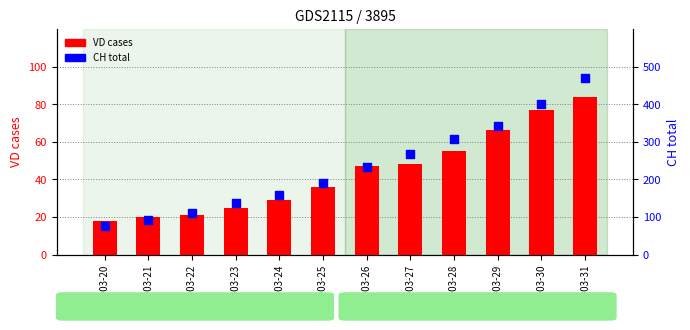

Is the value of VD (cases) at 2020-03-24 greater than the value of CH (total) at 2020-03-21?

No